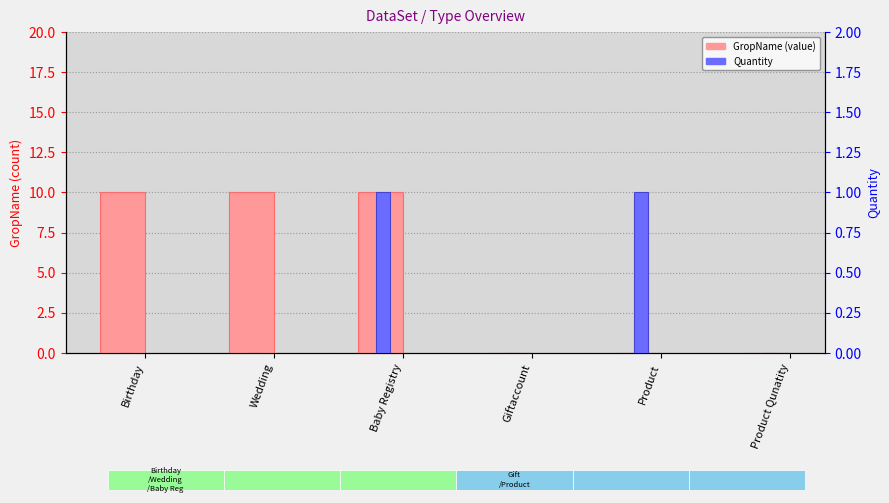

Reading left to right, list all the values displayed in this chart.

GropName: Birthday=10	Wedding=10	Baby Registry=10	Giftaccount=0	Product=0	Product Qunatity=0
Quantity: Birthday=0	Wedding=0	Baby Registry=1	Giftaccount=0	Product=1	Product Qunatity=0